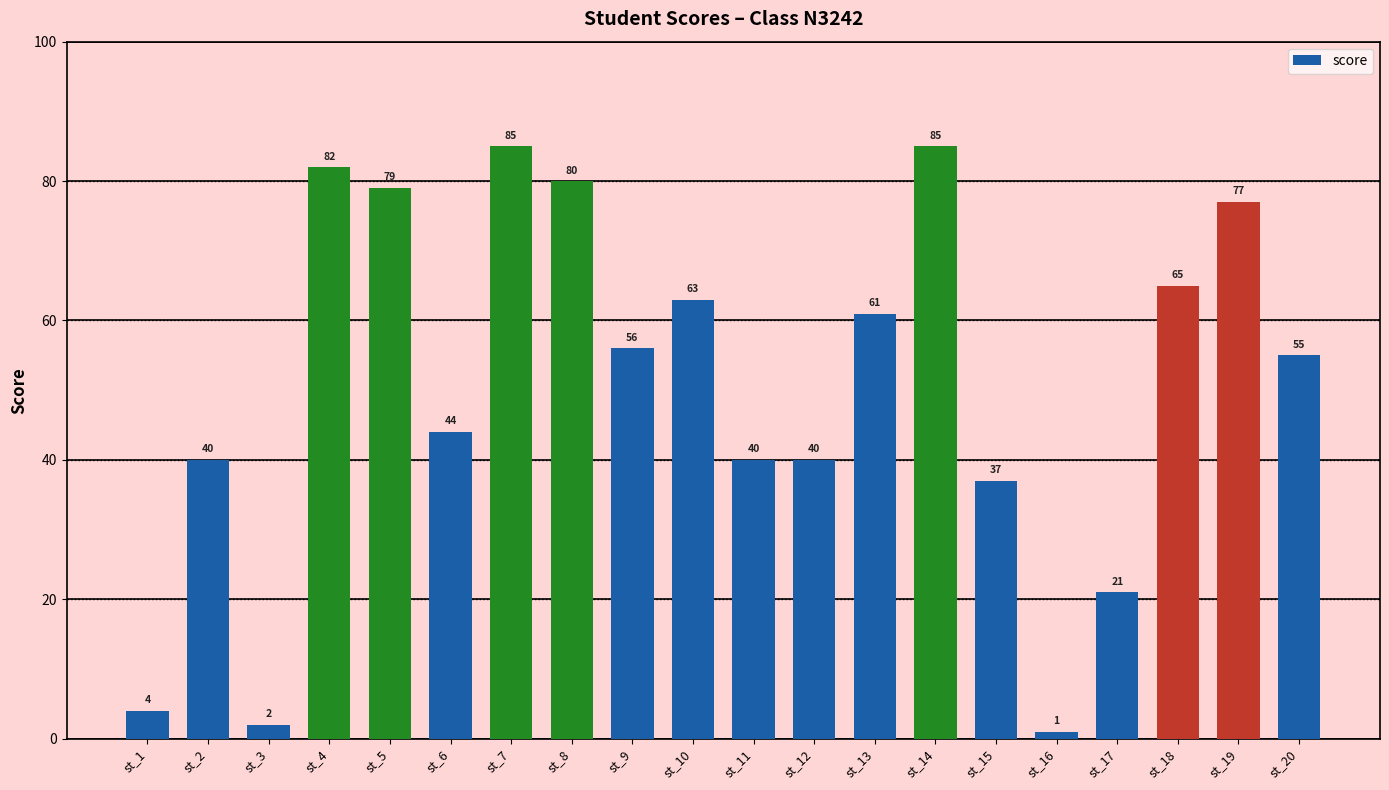

Reading left to right, transcribe all the data shown in this chart.

st_1=4	st_2=40	st_3=2	st_4=82	st_5=79	st_6=44	st_7=85	st_8=80	st_9=56	st_10=63	st_11=40	st_12=40	st_13=61	st_14=85	st_15=37	st_16=1	st_17=21	st_18=65	st_19=77	st_20=55